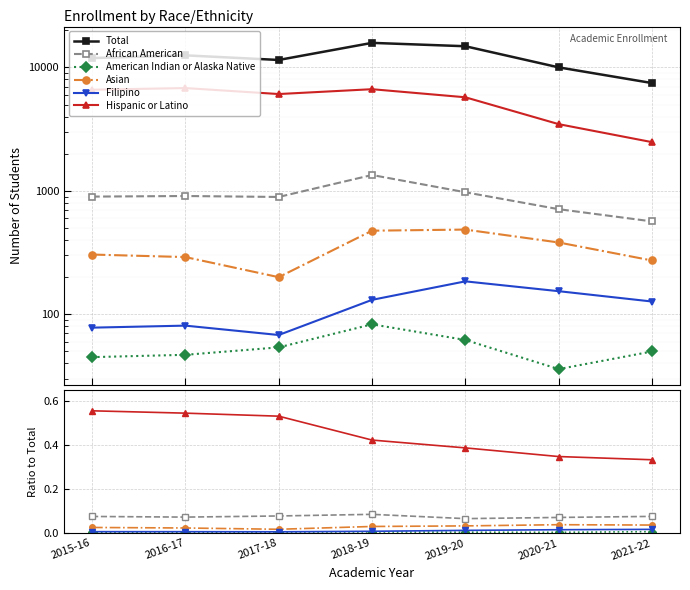

Is it true that Hispanic or Latino equals 0.2 at 2015-16?

False